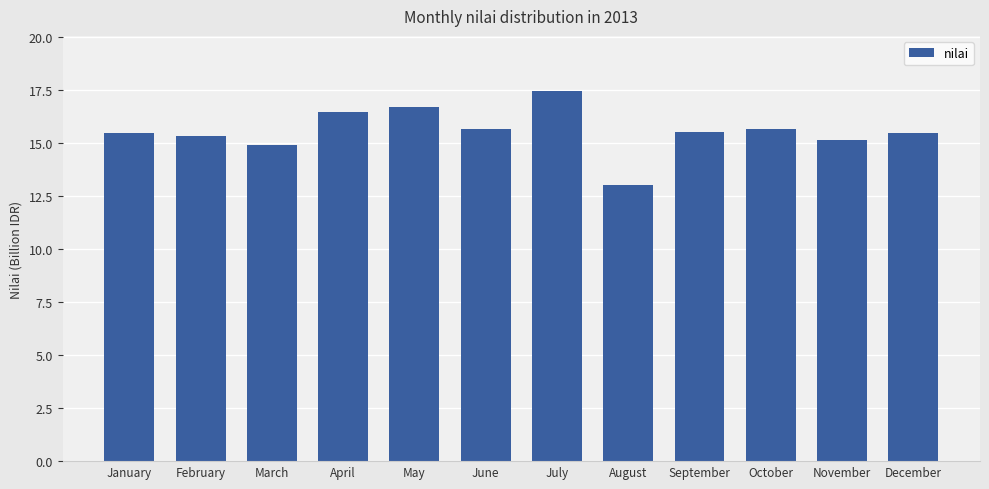

The chart shows a value of 21.9 at August. True or false?

False